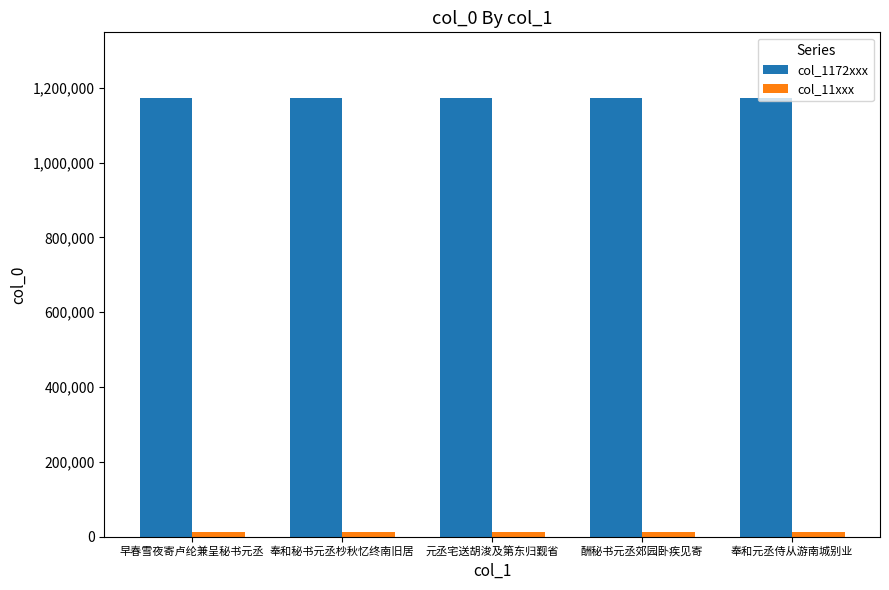

What is the greatest value displayed?

1172302